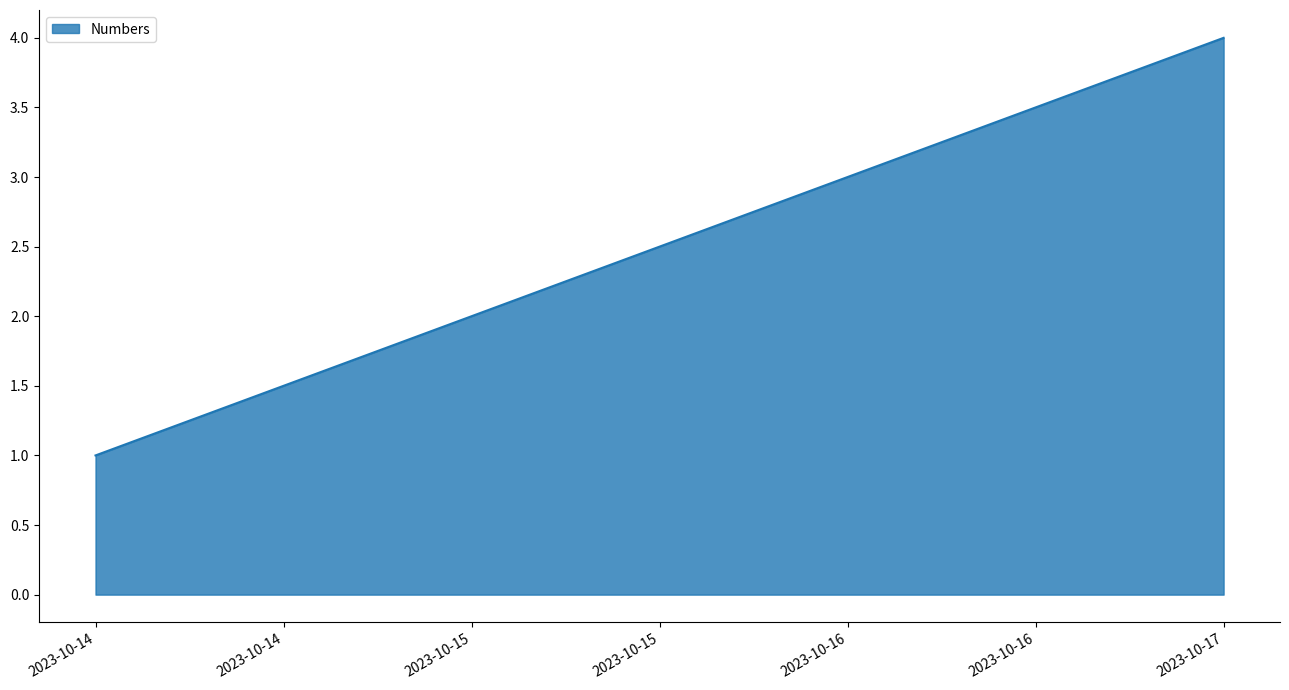

The chart shows a value of 1 at 2023-10-14. True or false?

True